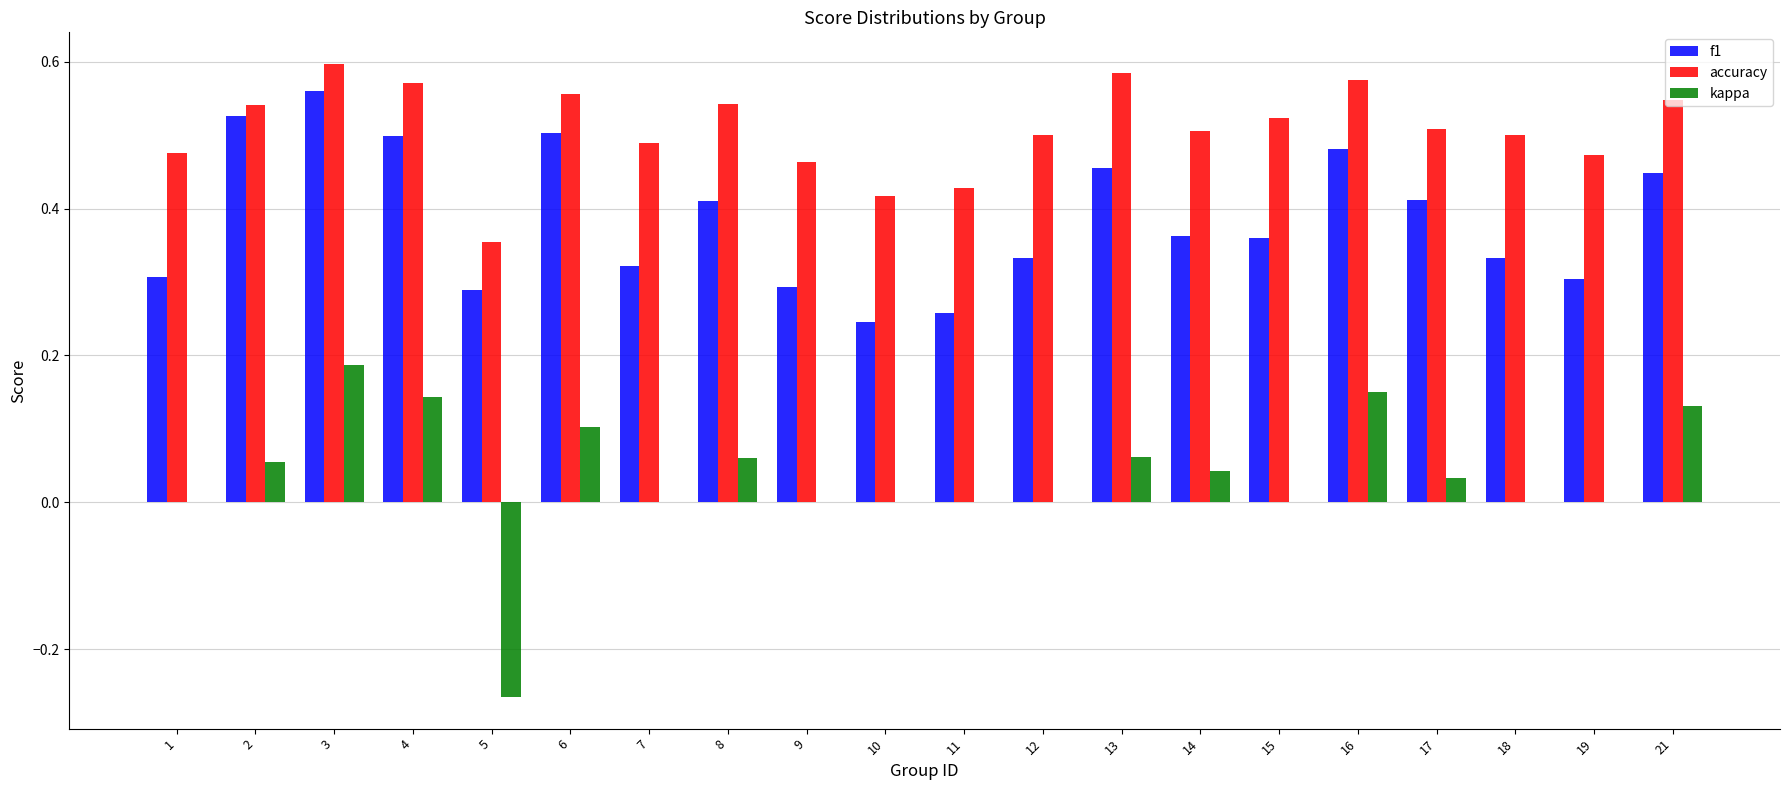

Does the chart contain stacked bars?

No